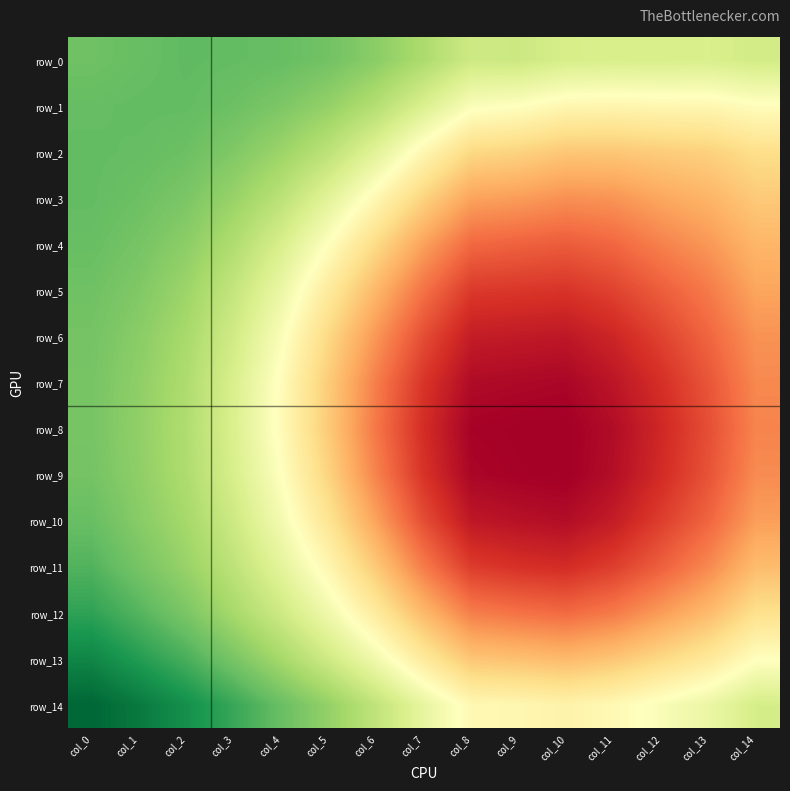

What is the maximum value for row_6?

0.8